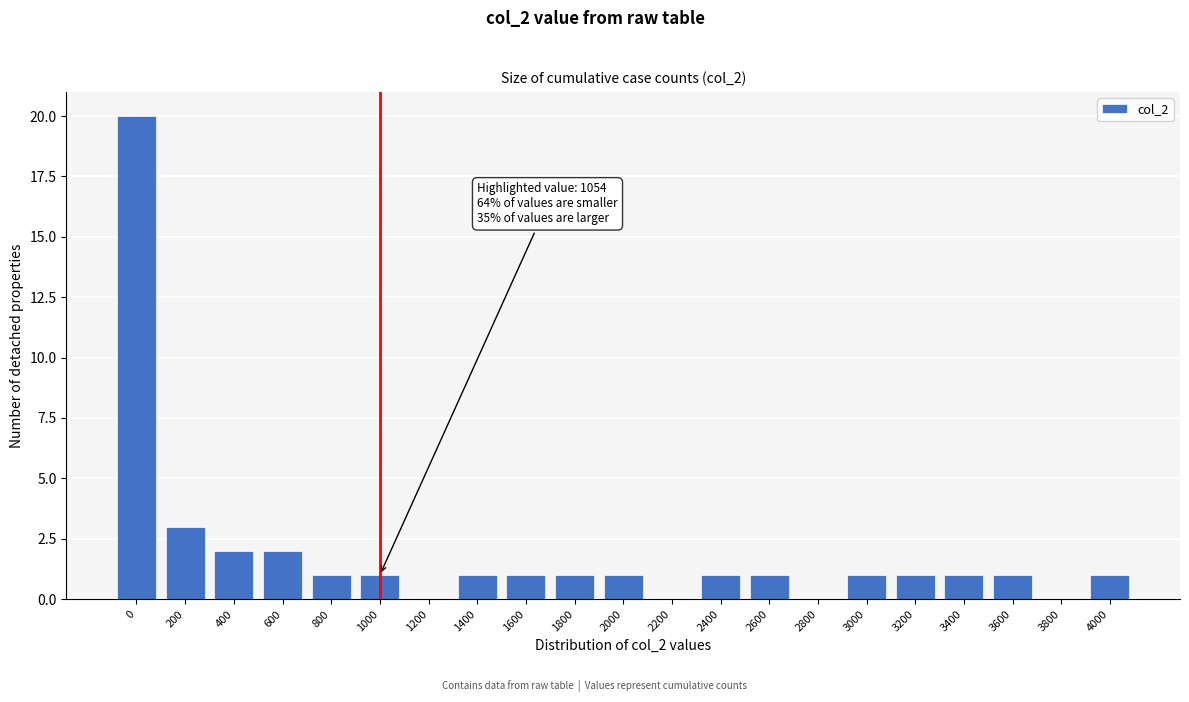

Reading right to left, list all the values displayed in this chart.

4000=1	3800=0	3600=1	3400=1	3200=1	3000=1	2800=0	2600=1	2400=1	2200=0	2000=1	1800=1	1600=1	1400=1	1200=0	1000=1	800=1	600=2	400=2	200=3	0=20